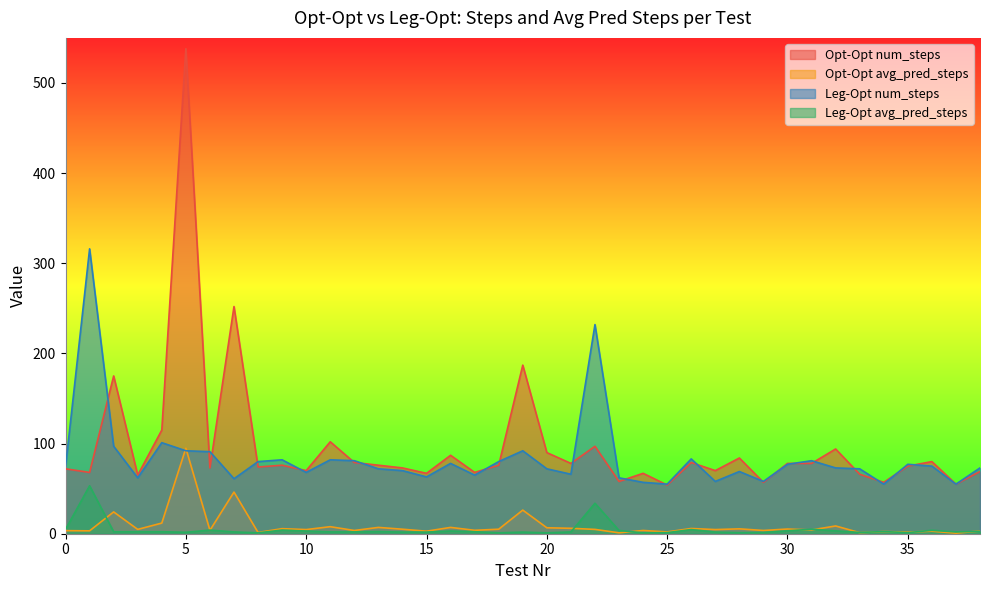

At 31, list the series in order from smallest to largest.

Opt-Opt avg_pred_steps, Leg-Opt avg_pred_steps, Opt-Opt num_steps, Leg-Opt num_steps